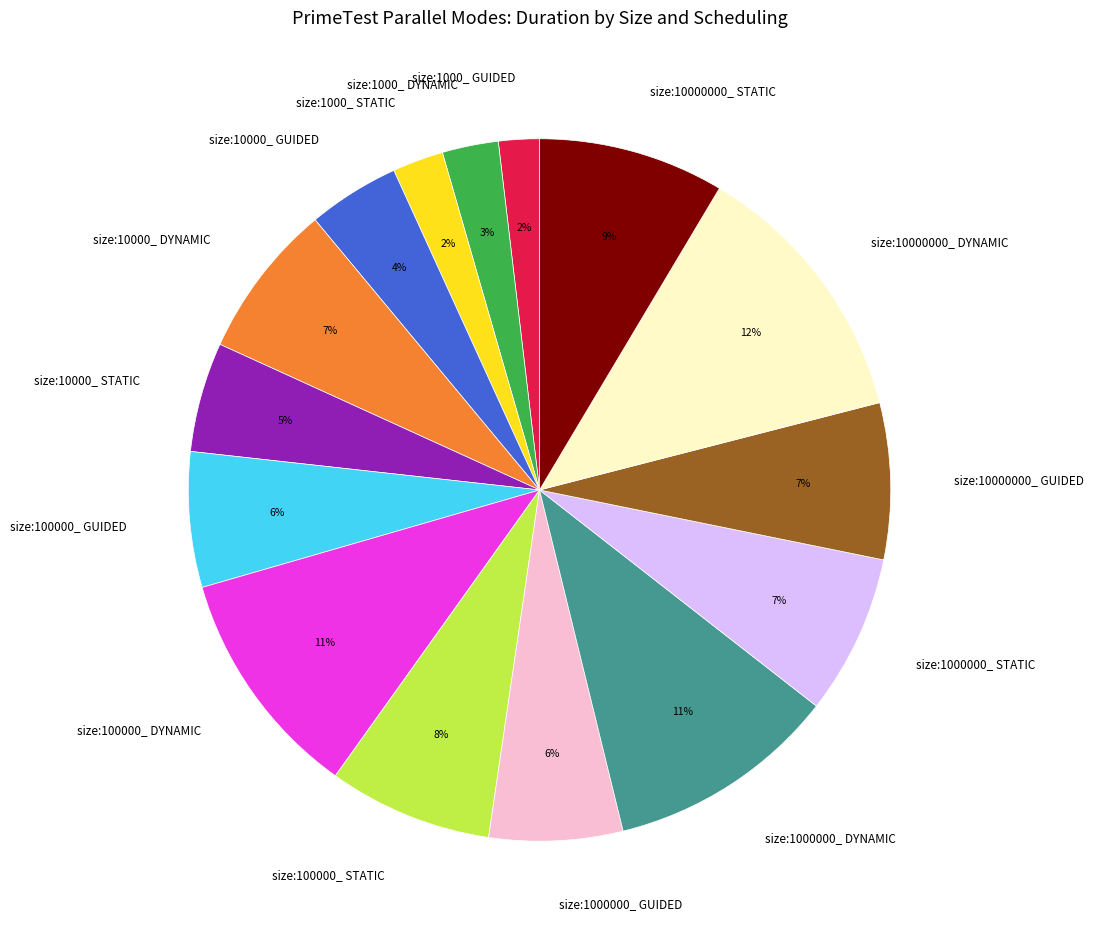

Between size:1000000_ DYNAMIC and size:1000_ STATIC, which is larger?

size:1000000_ DYNAMIC